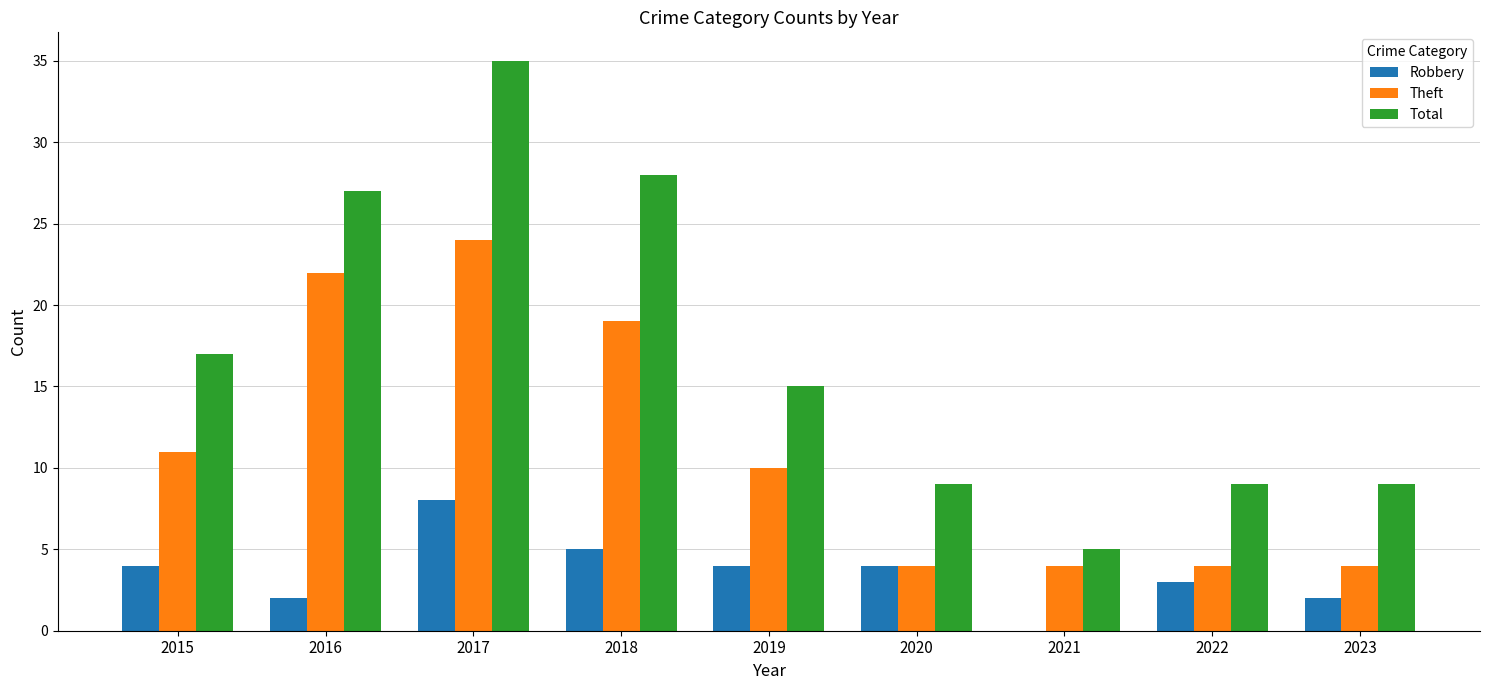

What is the sum of the Robbery values at 2021 and 2022?

3